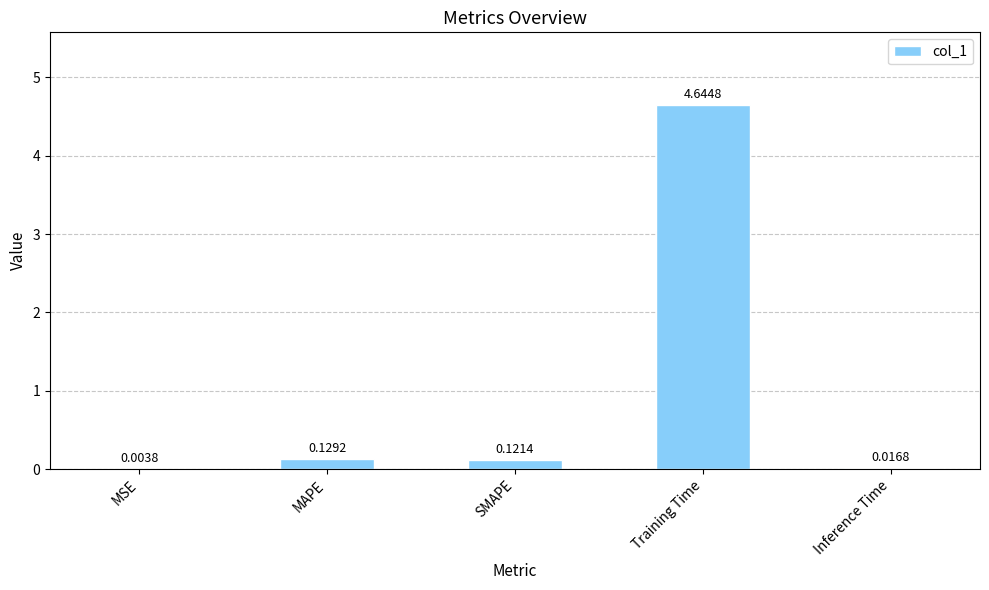

Which label corresponds to the largest value in the chart?

Training Time